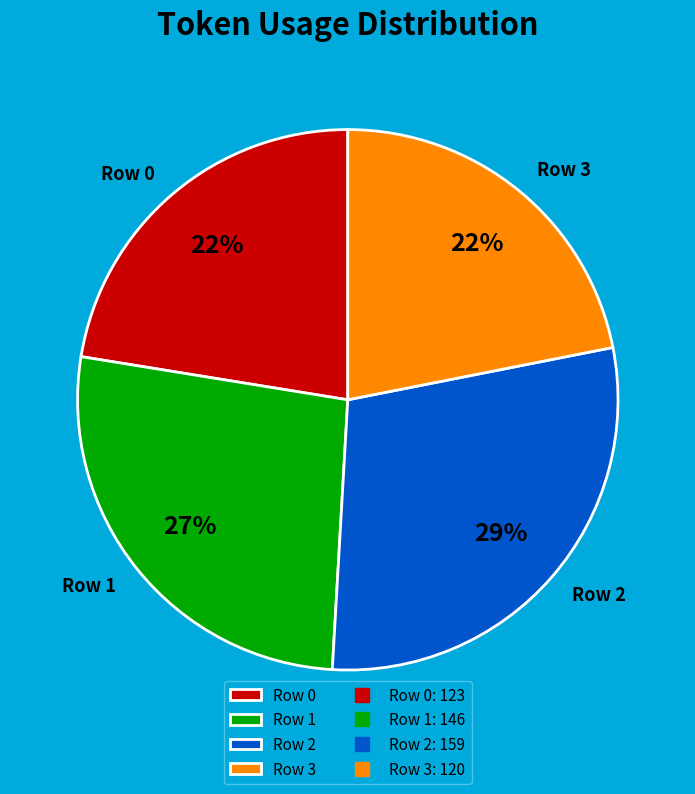

Which category has the biggest portion of the pie?

Row 2